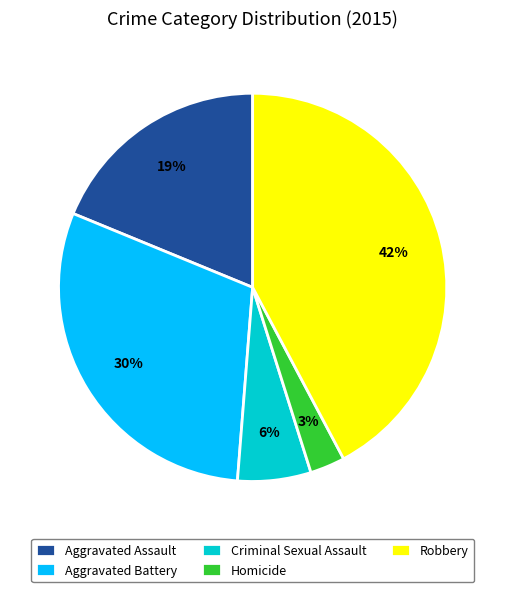

To the nearest percent, what is the average slice percentage?

20%